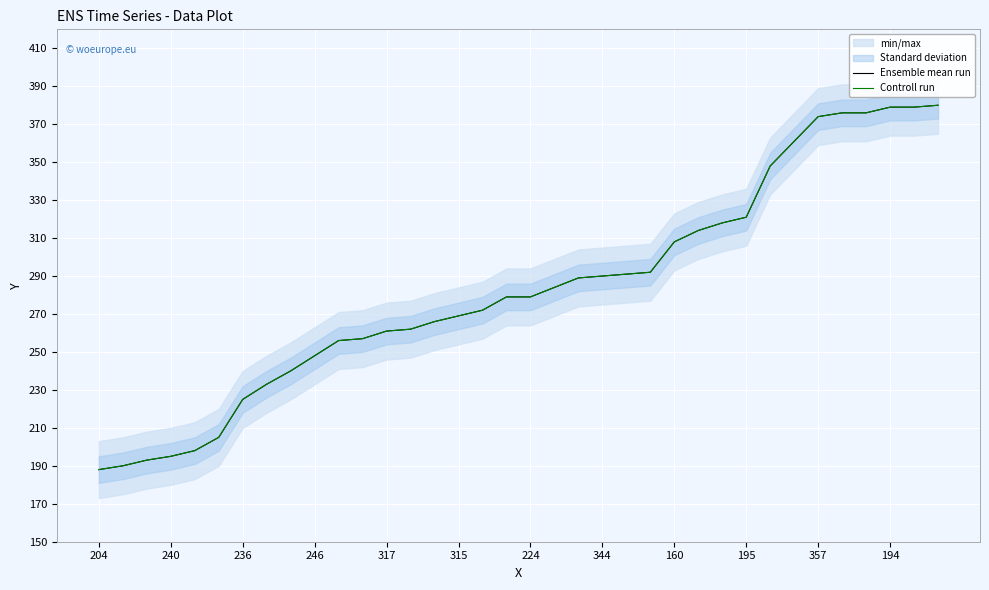

True or false: Controll run has a value of 424 at 195.

False